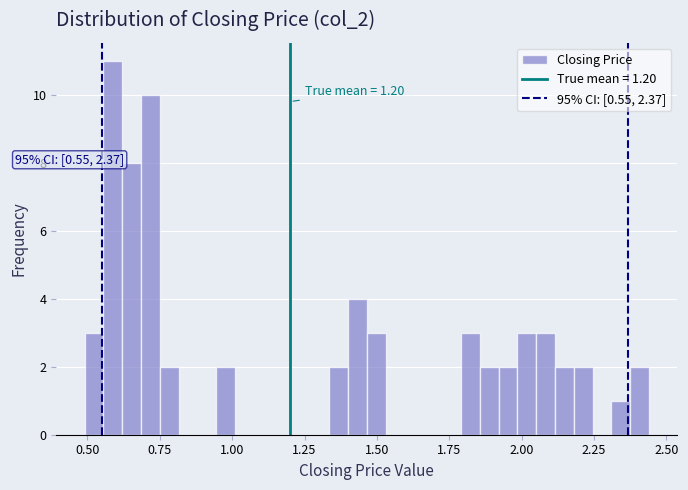

Read against the x-axis, roughly where is the centre of the tallest bar?

0.60